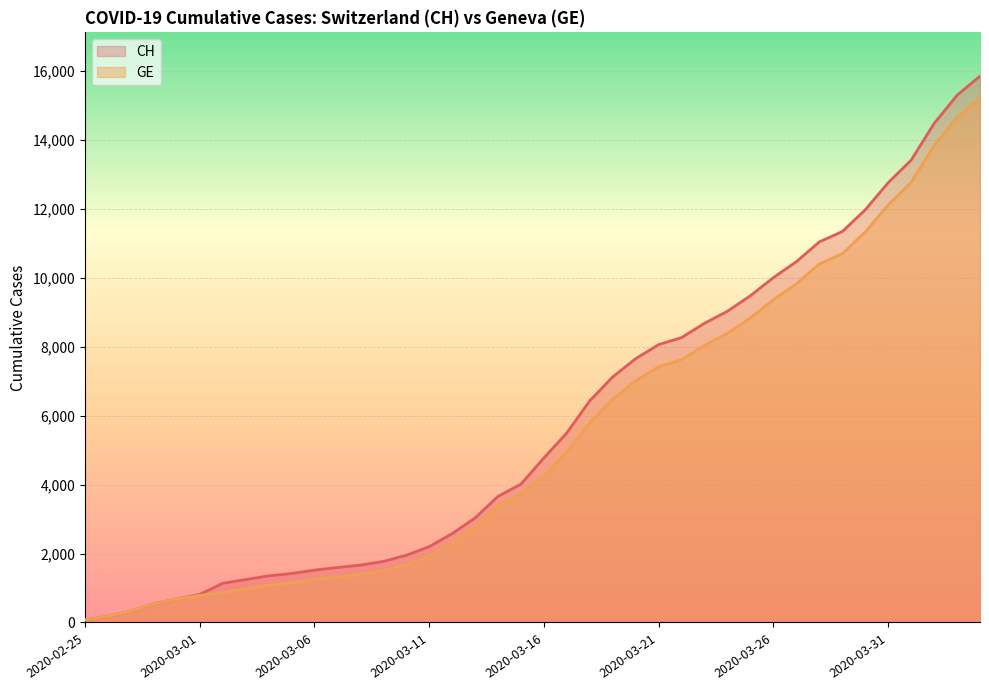

At which label is CH closest to 7961?

2020-03-21